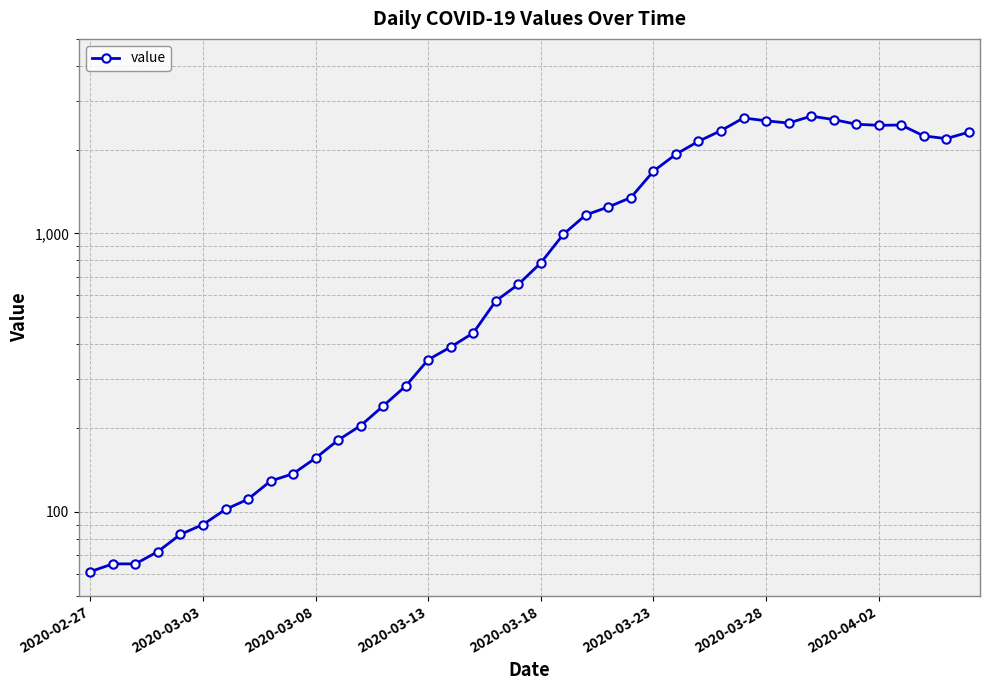

How many interior local peaks (higher than both neighbors) does the data have?

3